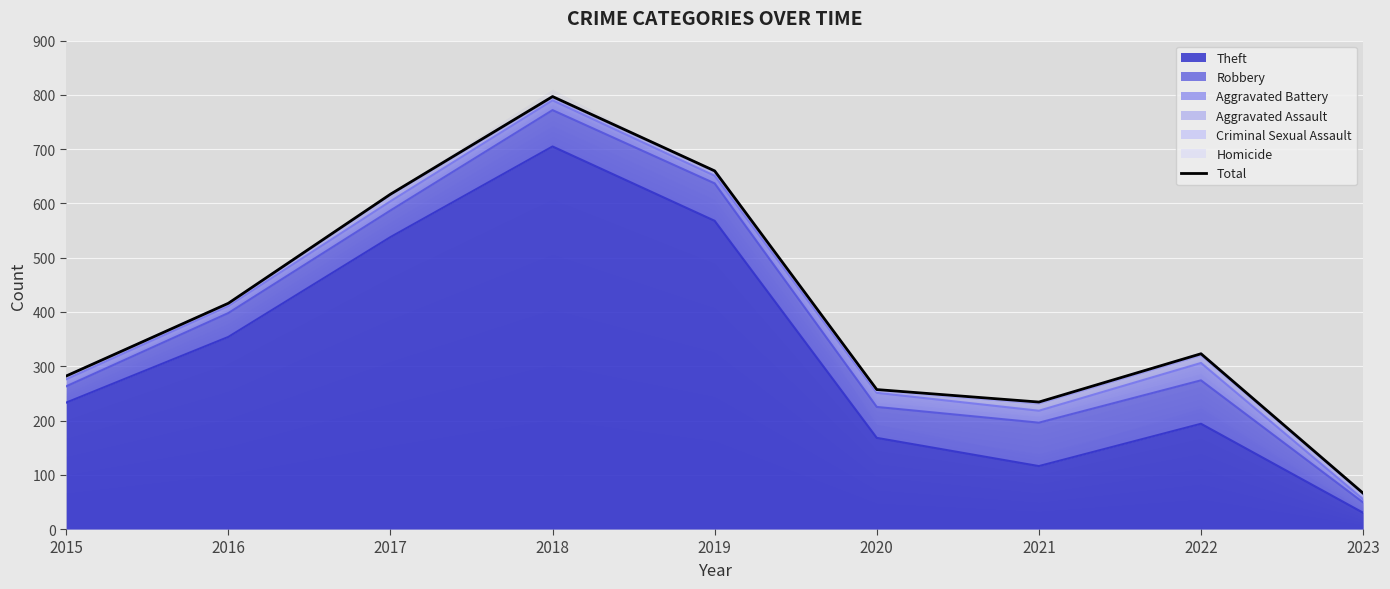

The chart shows a value of 1183 at 2019. True or false?

False